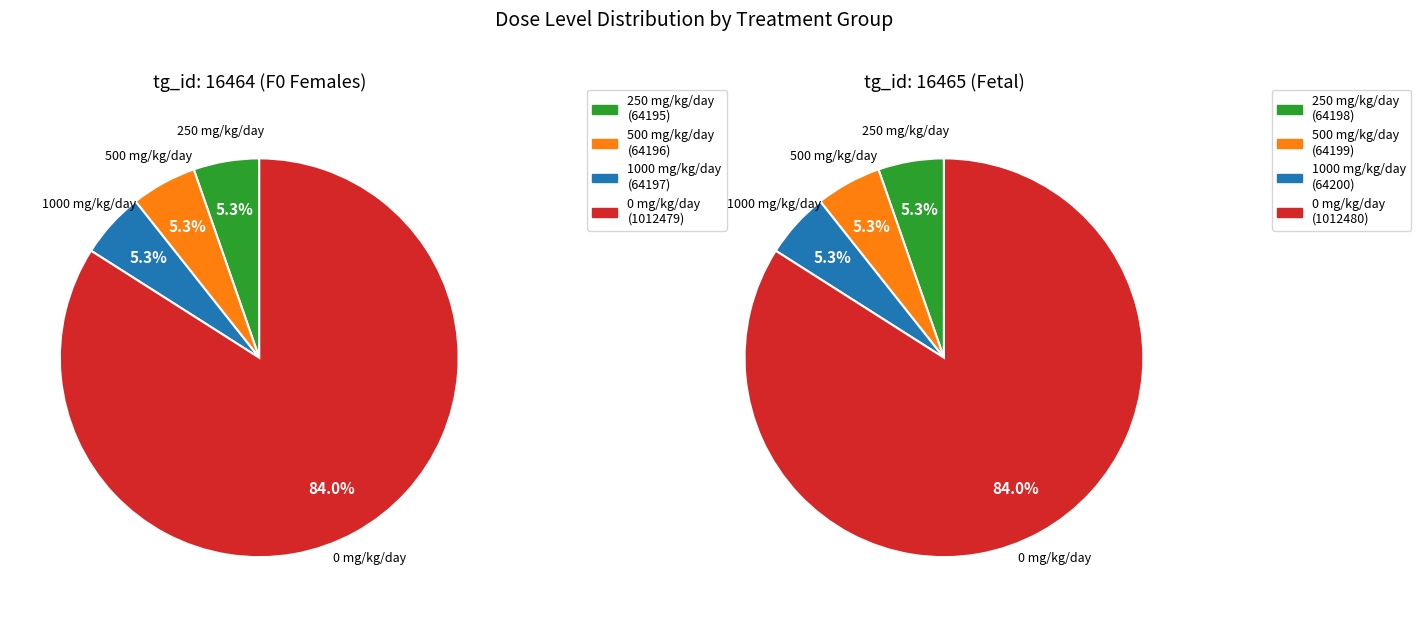

Is it true that dose_level_0 (0) is 84% of the pie?

True